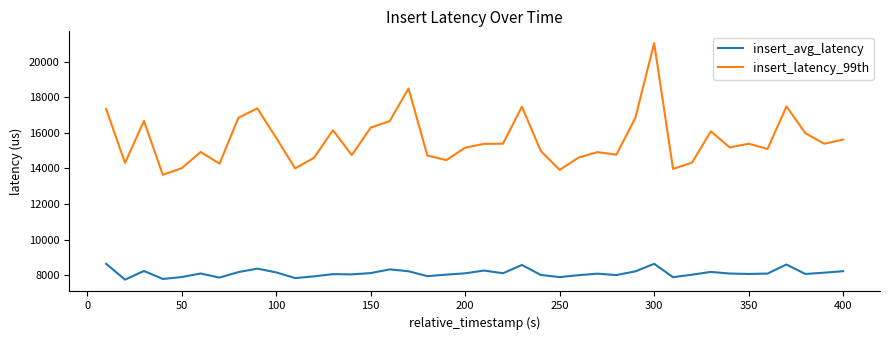

How many lines are shown in the chart?

2